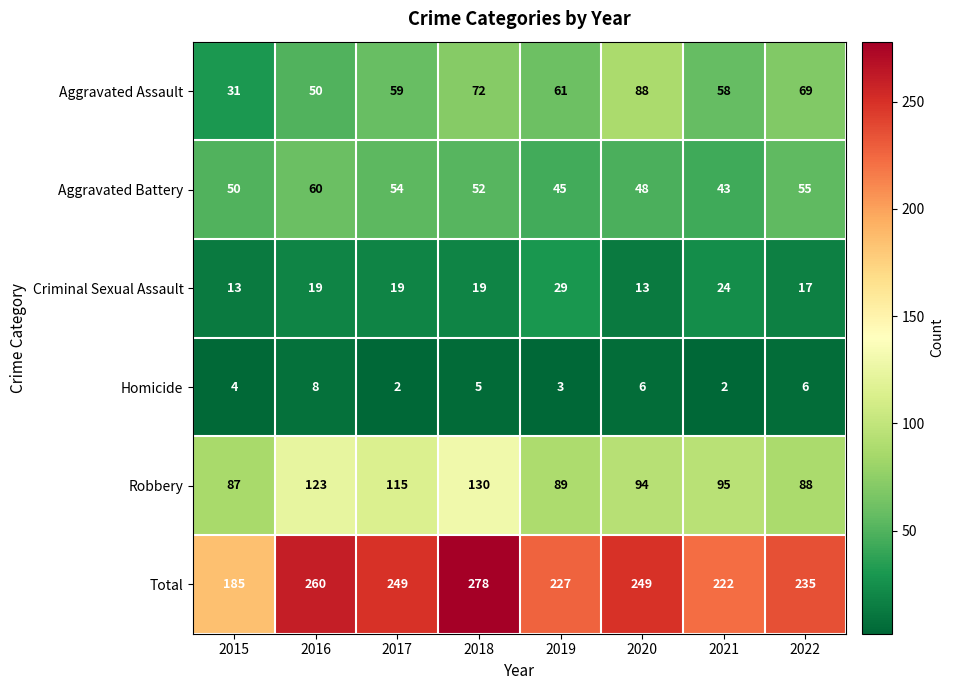

How many series are shown in this chart?

6